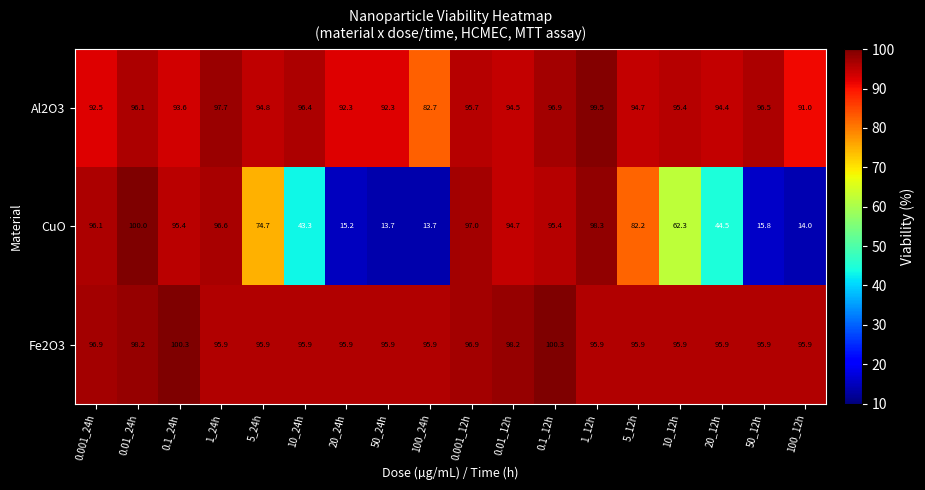

What is the maximum value shown in the chart?

100.3